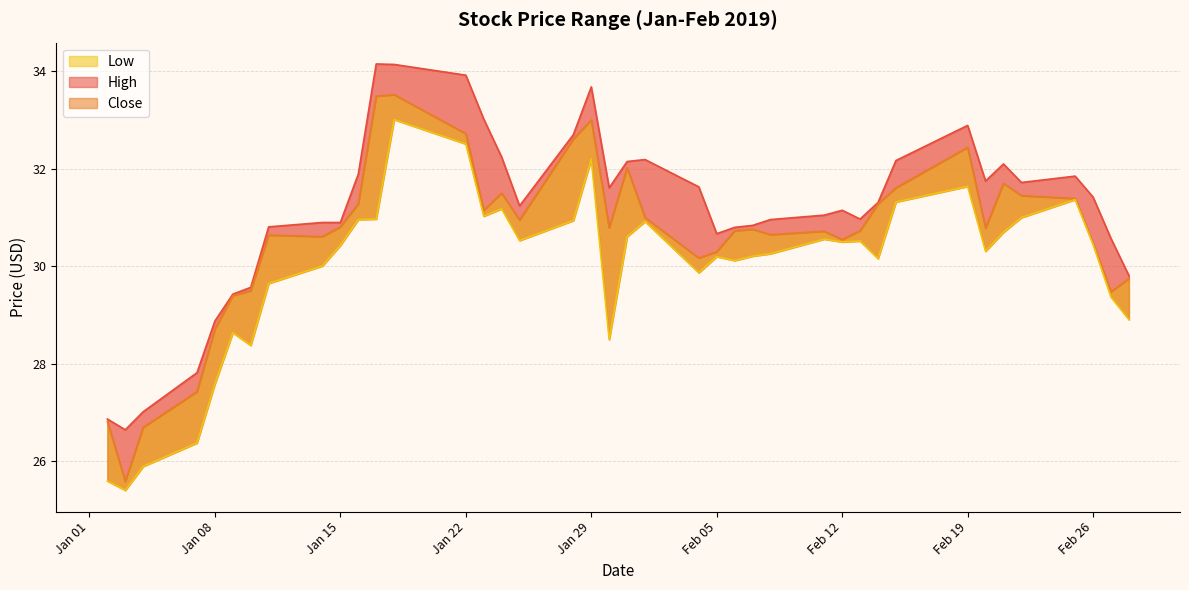

Rank the series by their maximum value, from highest to lowest.

High, Close, Low